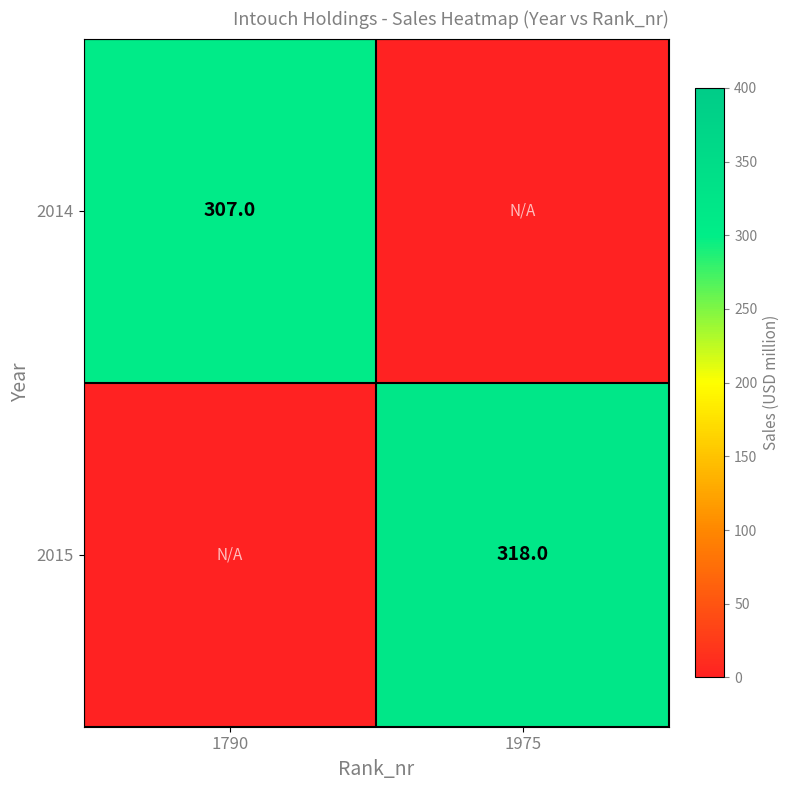

The 2014 series shows 307 at 1790. True or false?

True